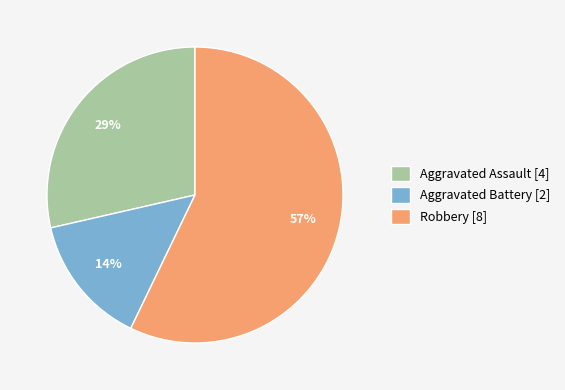

Between Aggravated Battery and Robbery, which is larger?

Robbery